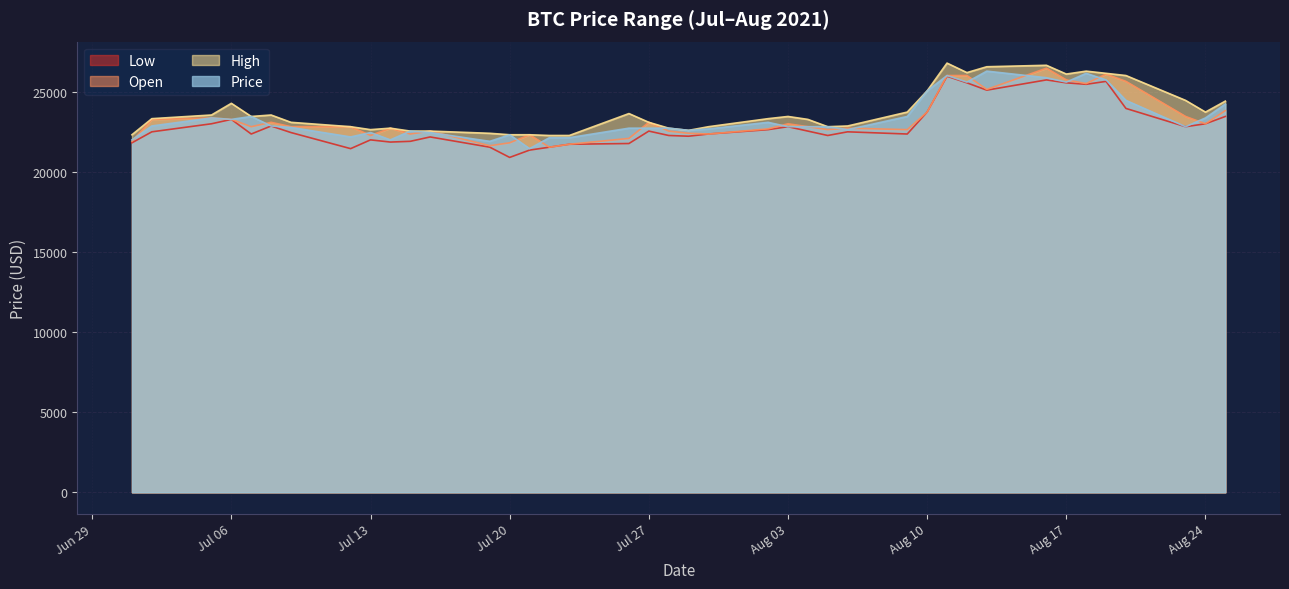

True or false: Open has a value of 12587.0 at Jul 13.

False